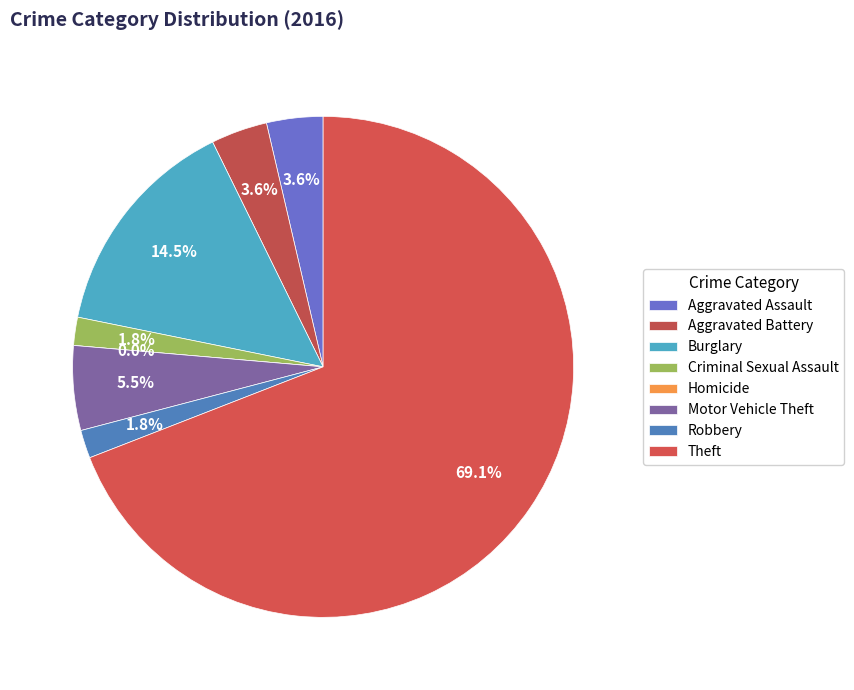

Approximately how many times larger is the value at Criminal Sexual Assault compared to Robbery?

1.0